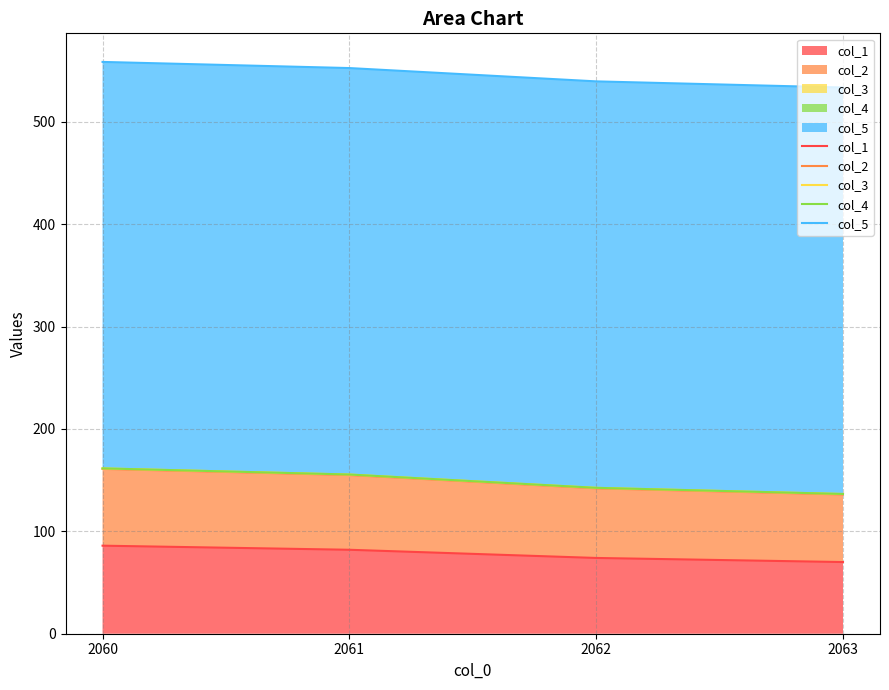

Which series has the largest total across all categories?

col_5